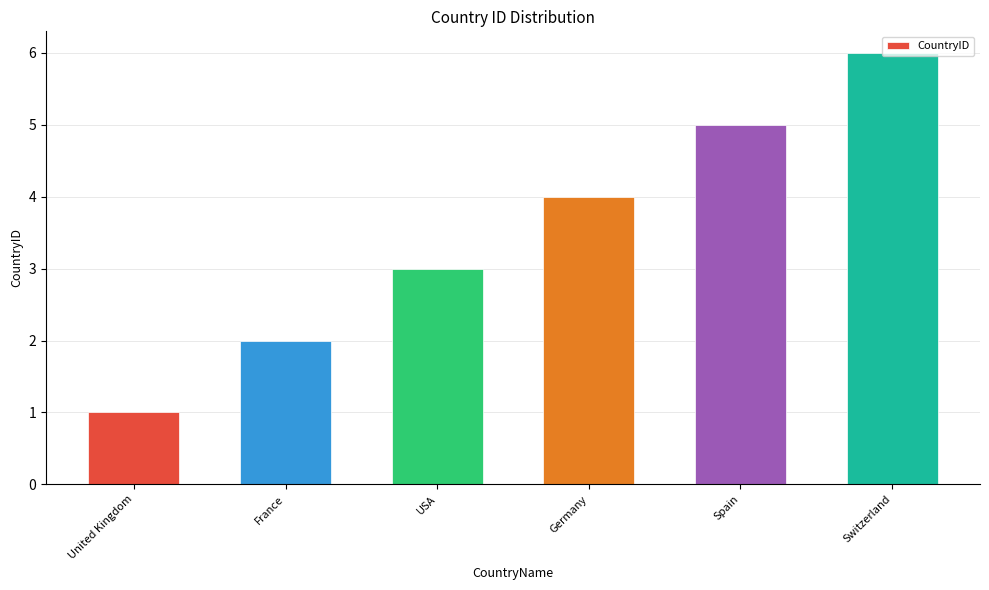

Which label corresponds to the largest value in the chart?

Switzerland